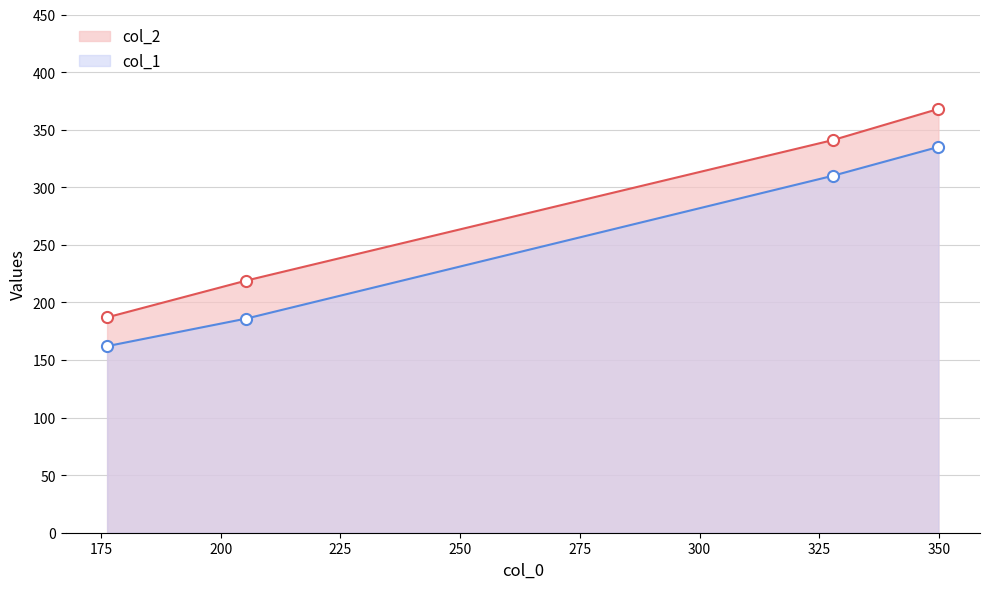

Reading left to right, transcribe all the data shown in this chart.

col_2: 187	219	341	368
col_1: 162	186	310	335